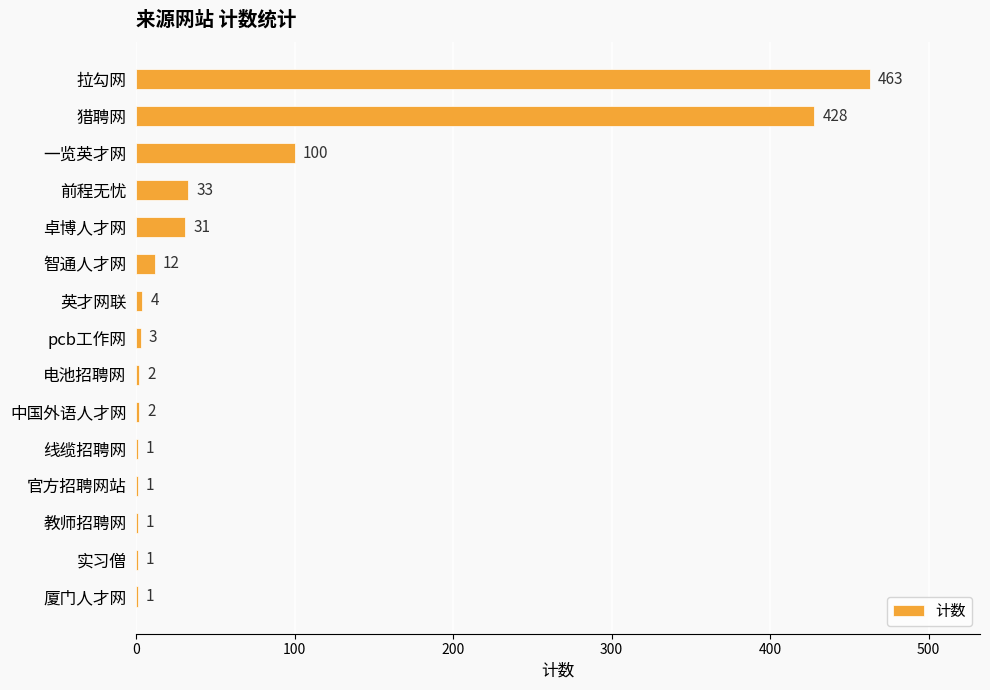

Is it true that the value at 教师招聘网 is 1?

True